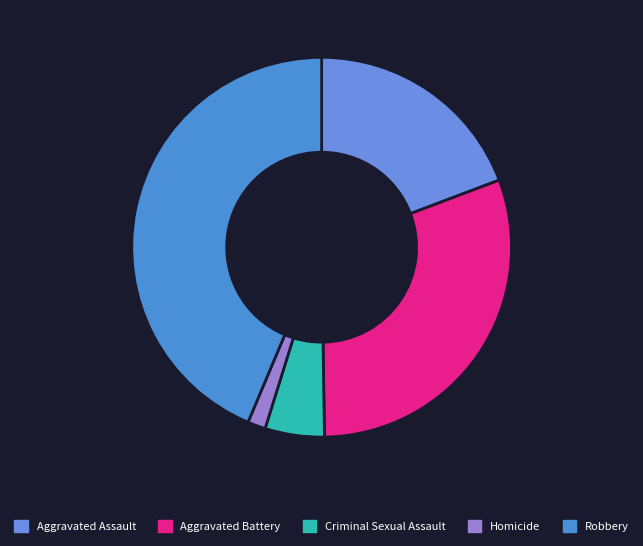

Between Criminal Sexual Assault and Aggravated Battery, which is larger?

Aggravated Battery